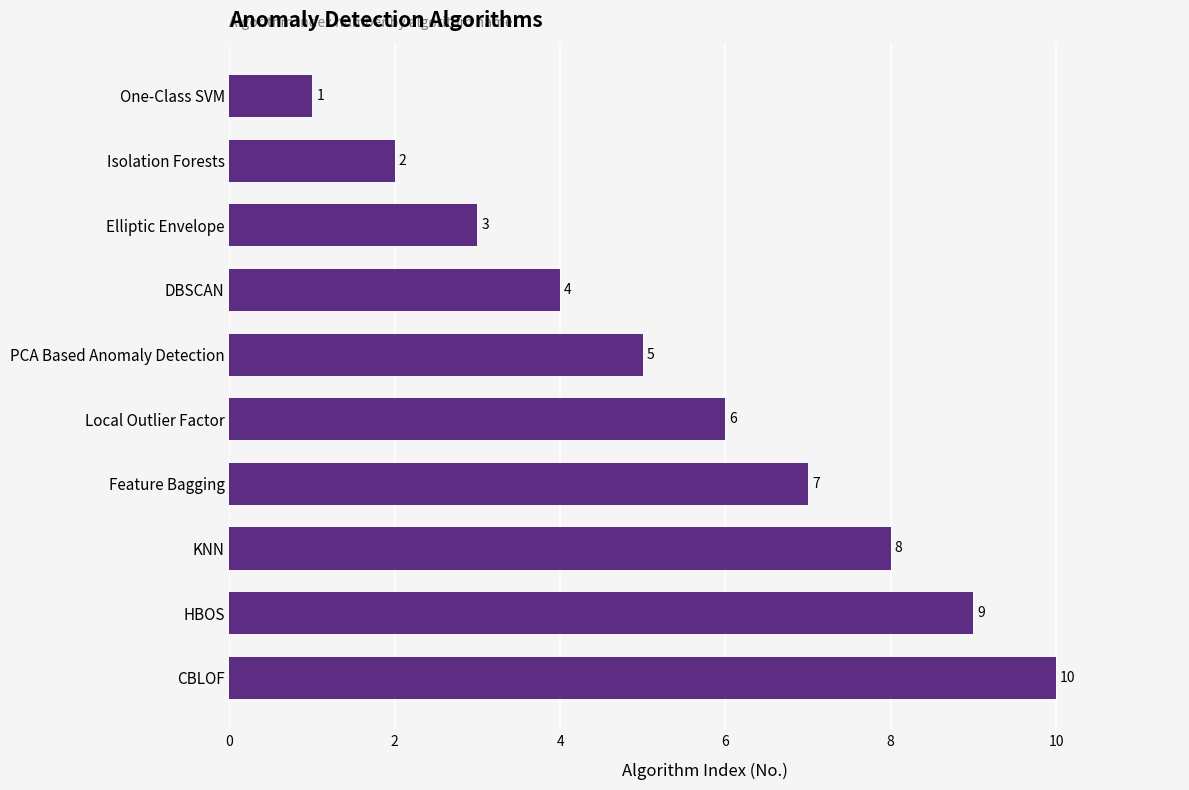

Count the values in the range 3 to 8.

6